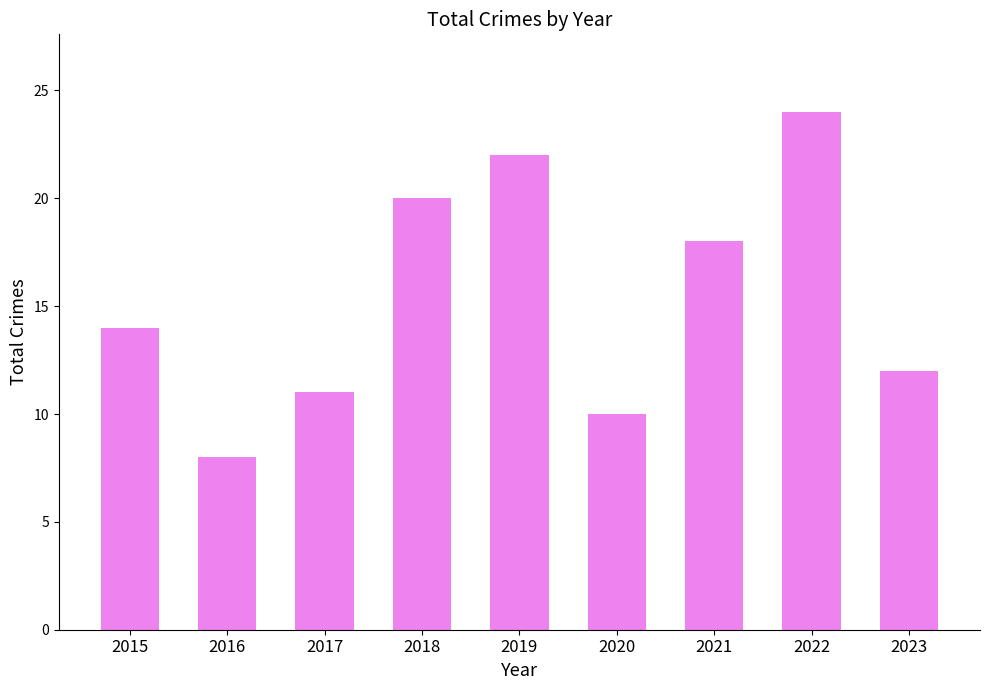

True or false: the data shows 14 at 2015.

True